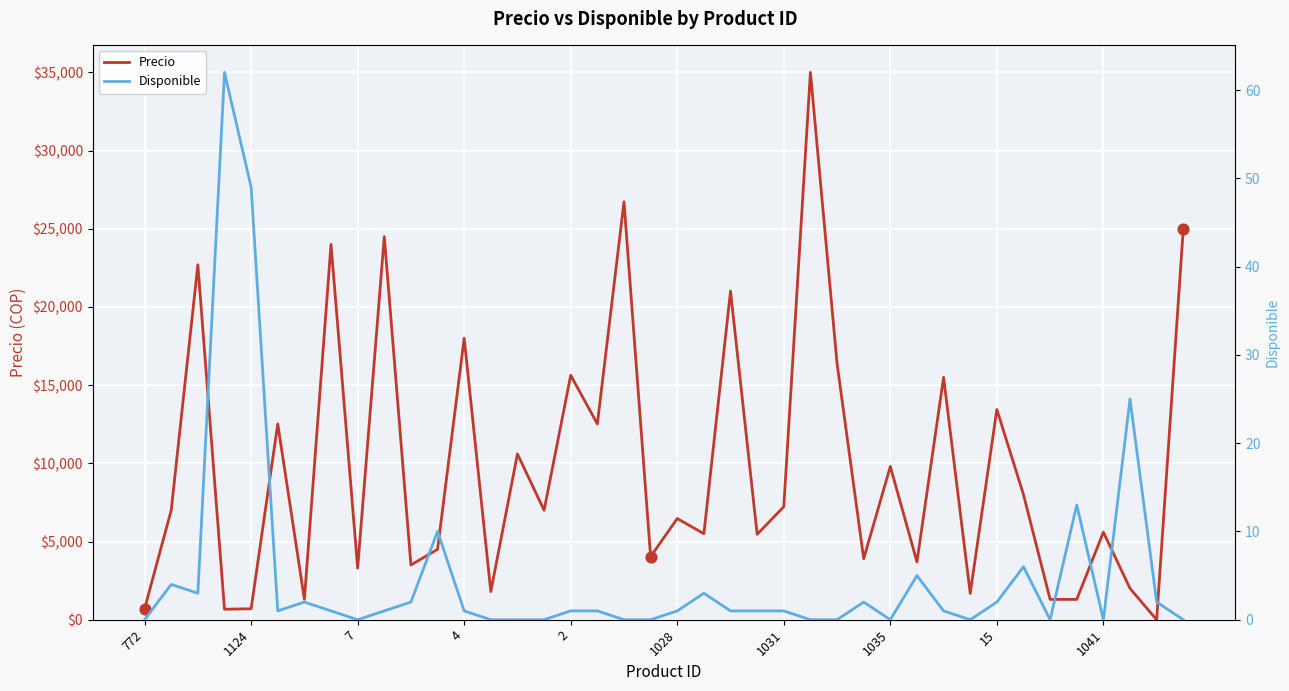

At which category is the sum across all series the highest?

25